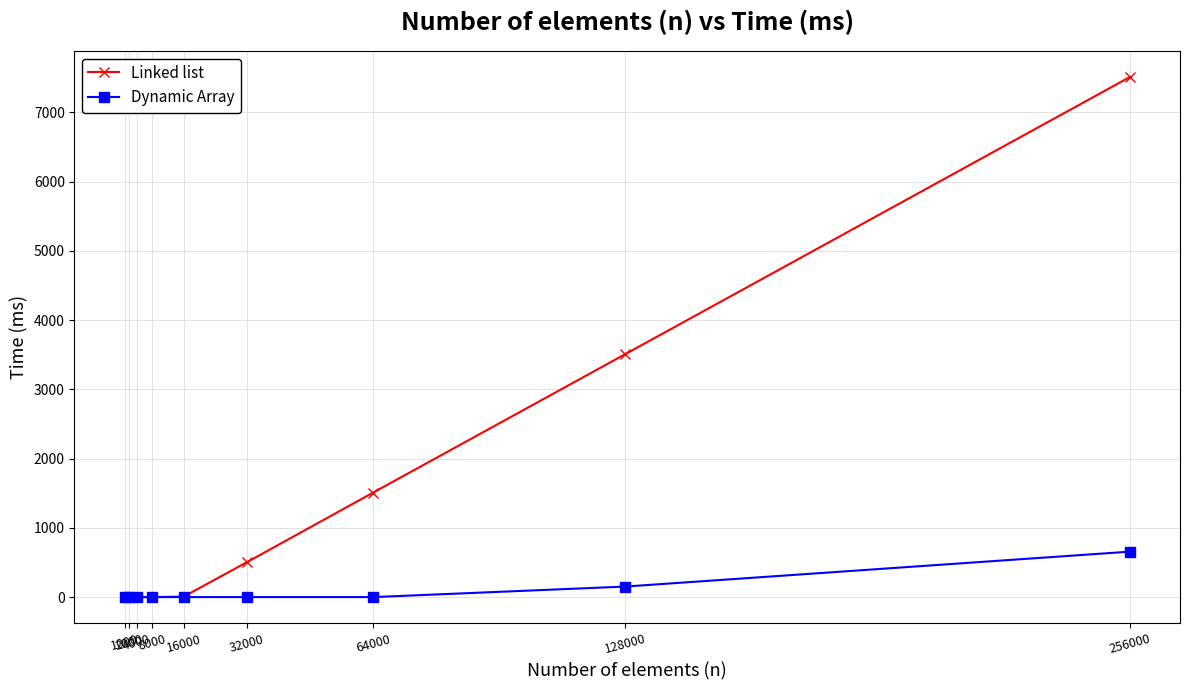

How many values in the Linked list series are below 8?

4